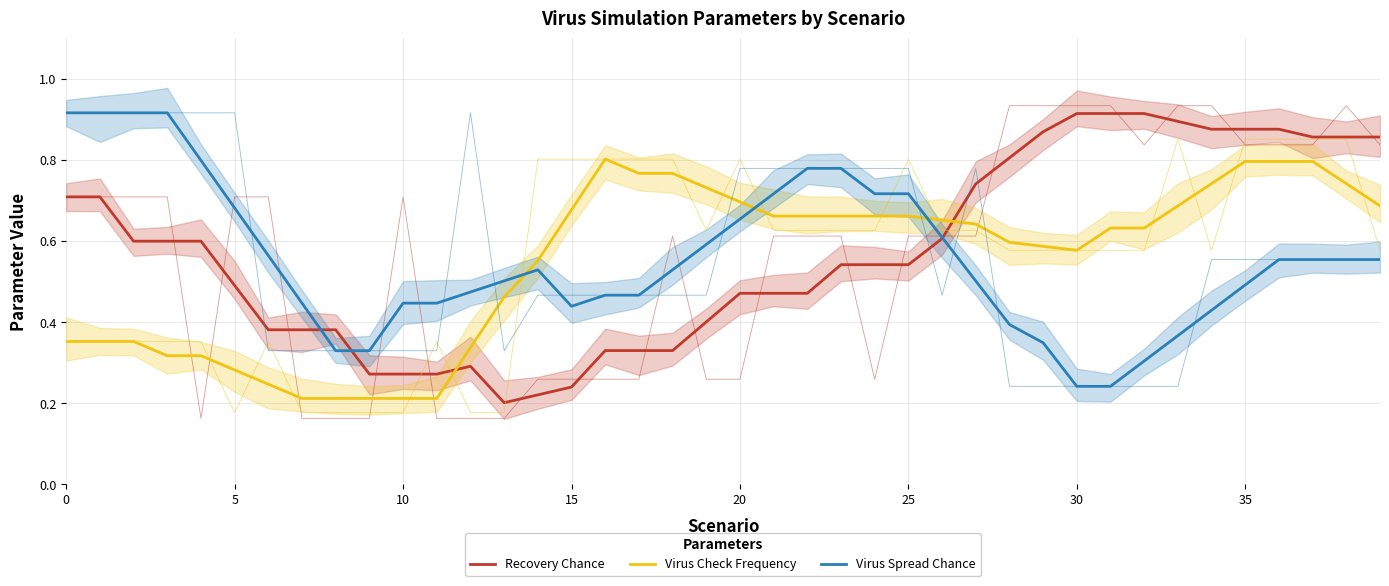

What is the spread (max minus min) of values at 20?

0.5